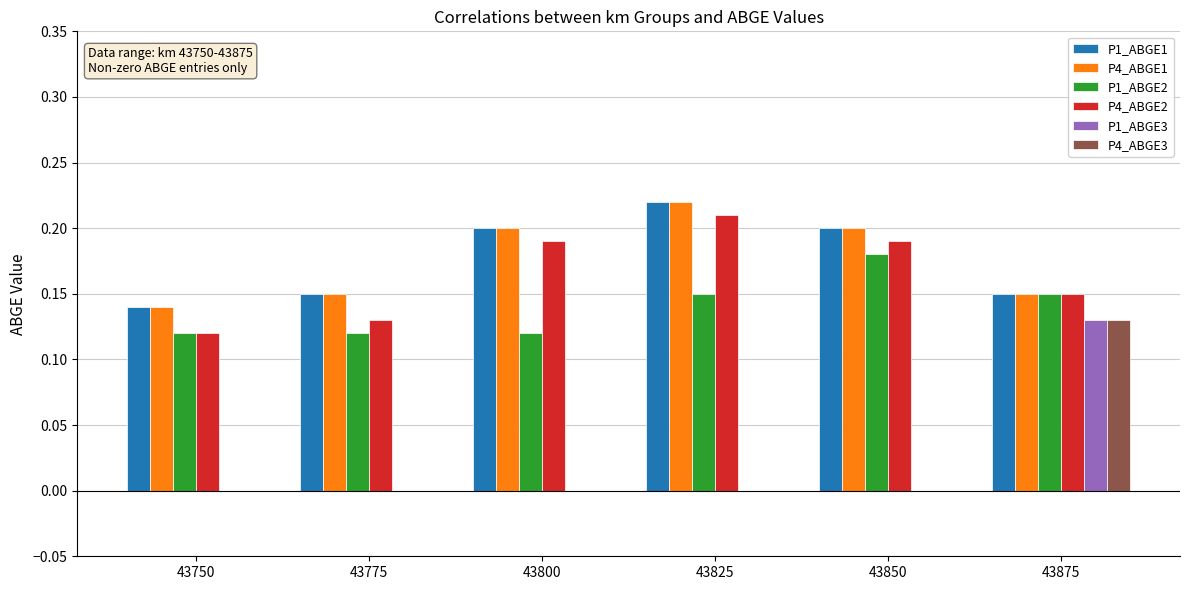

The P1_ABGE3 series shows 0.0 at 43850. True or false?

True